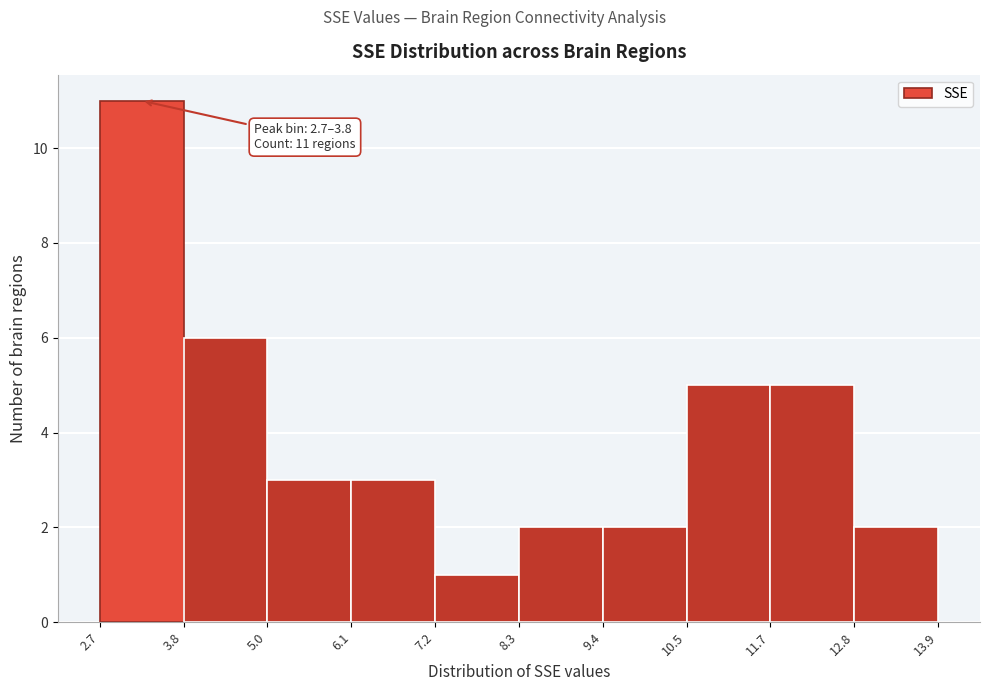

Which range on the x-axis has the tallest bar?

2.7 to 3.8